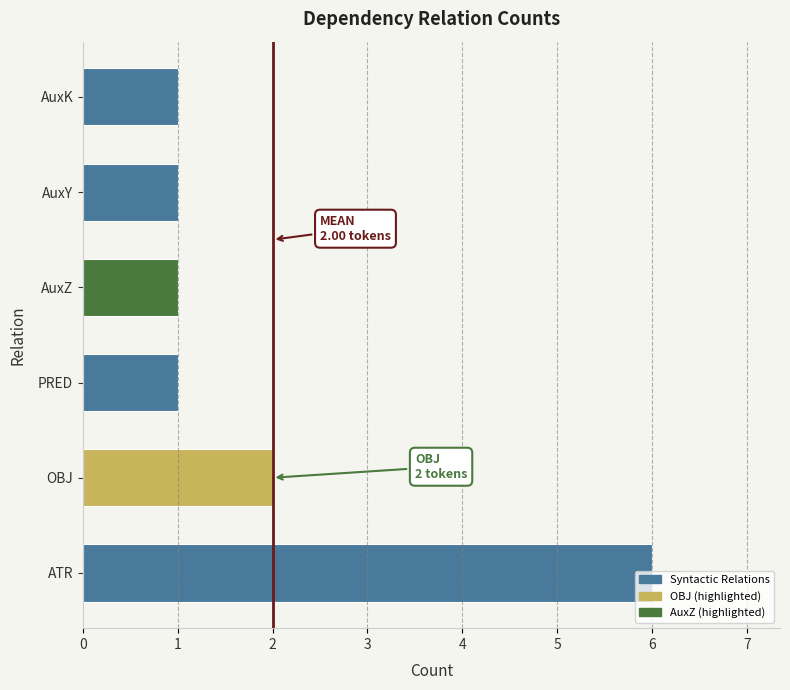

What is the average value?

2